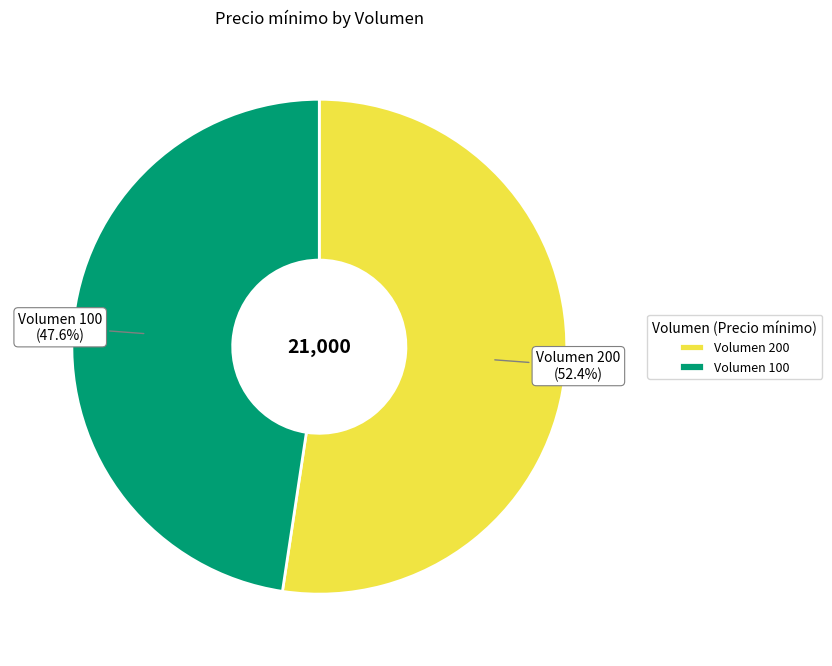

Which slice is the smallest?

Volumen 100